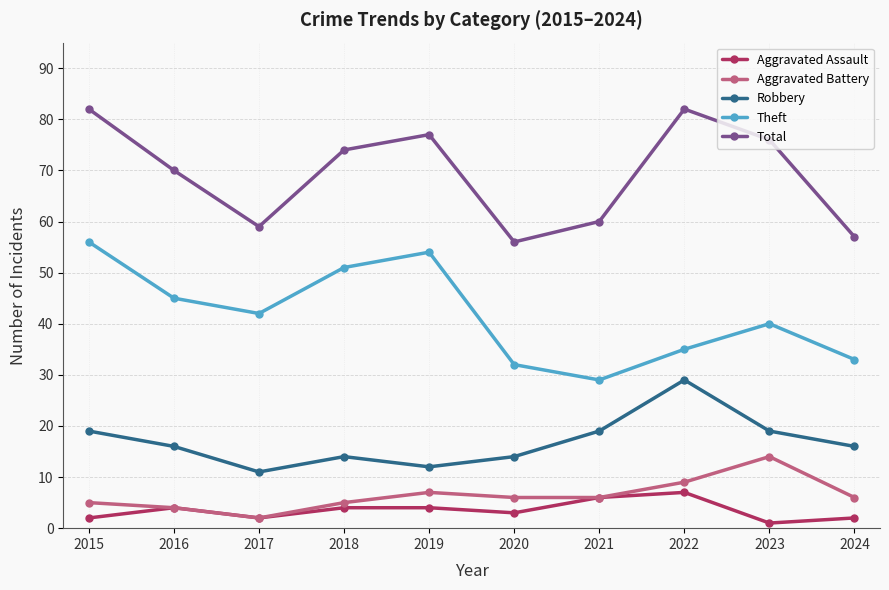

Where is the first local maximum for Robbery?

2018